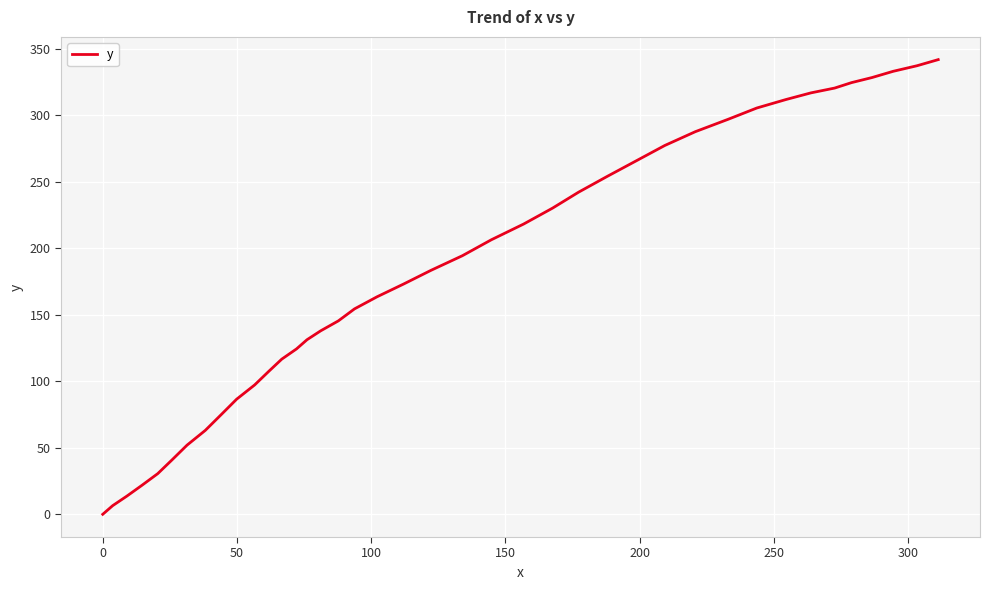

What is the difference between the maximum and minimum values?

342.0